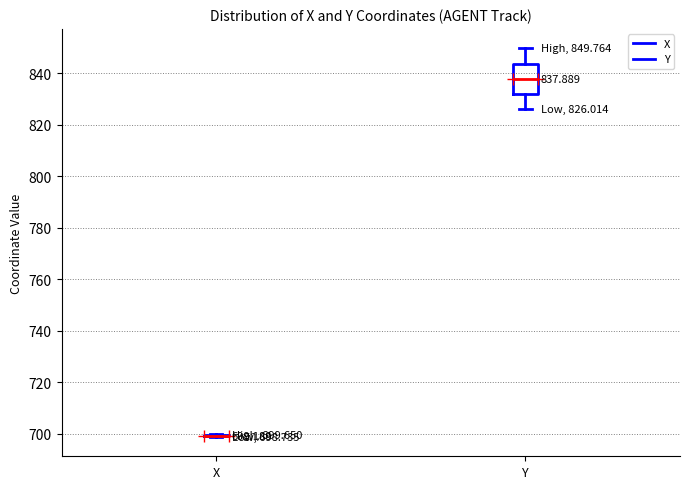

Which box is the tallest, from its lower edge to its upper edge?

Y